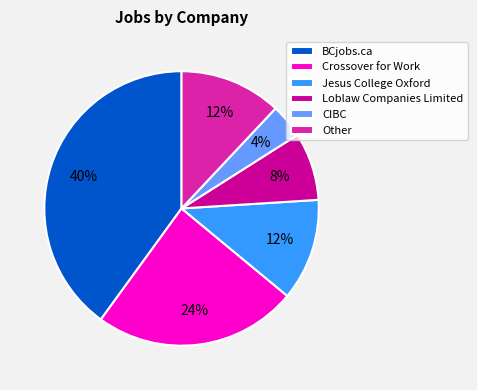

Is it true that Crossover for Work is 24% of the pie?

True